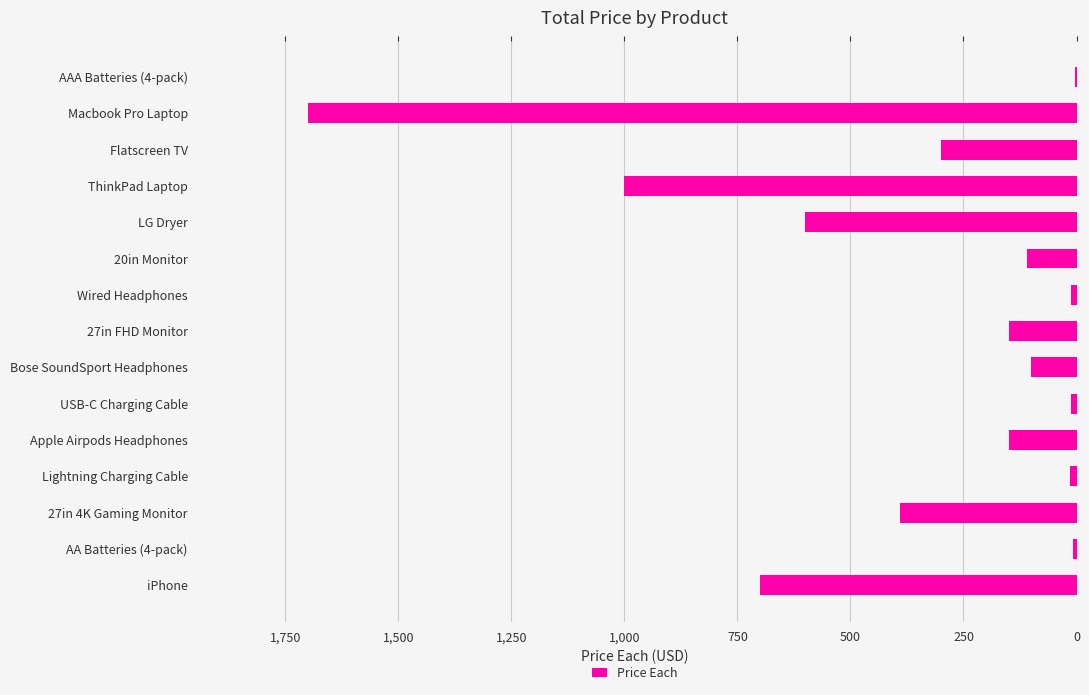

What is the difference between the second highest and second lowest values?

992.3